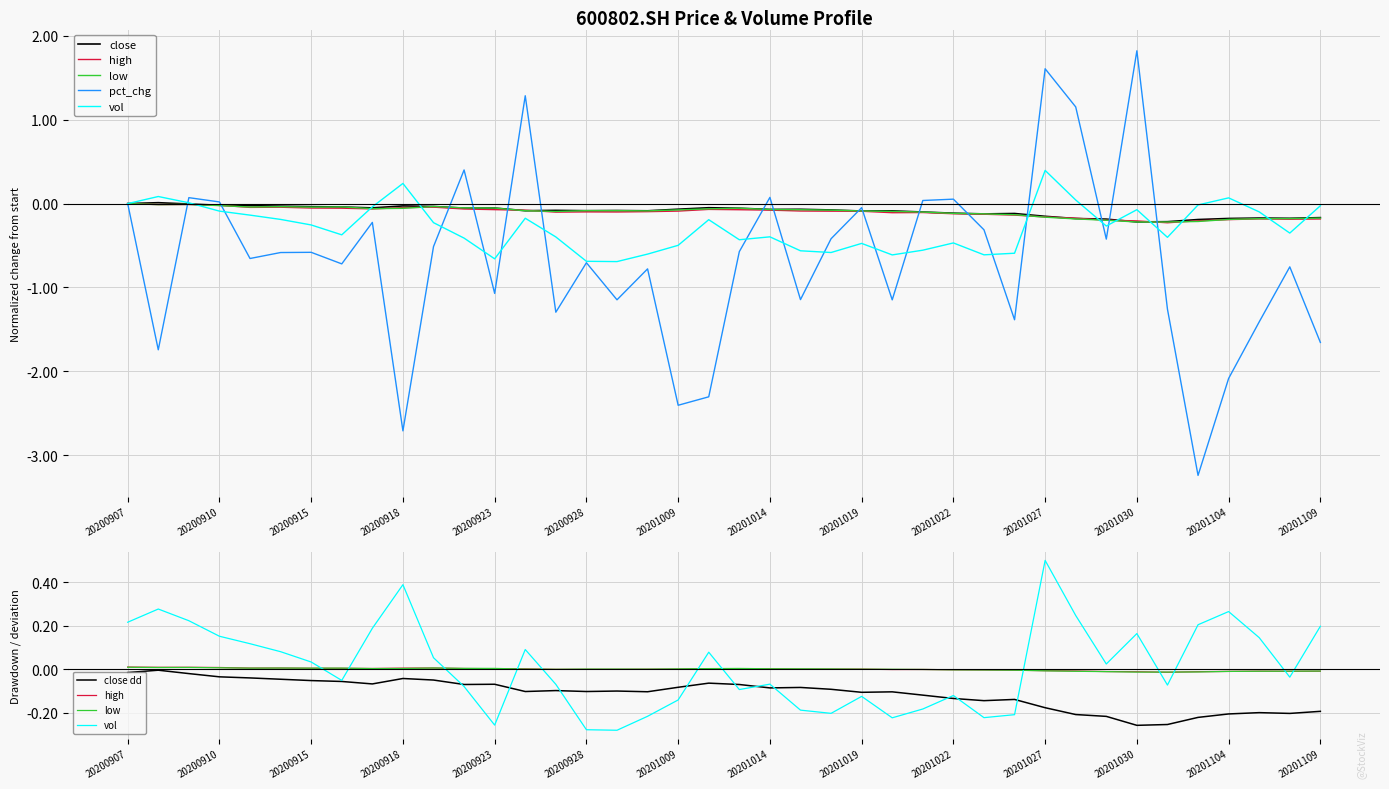

Which has a higher value, 37 or 20?

20